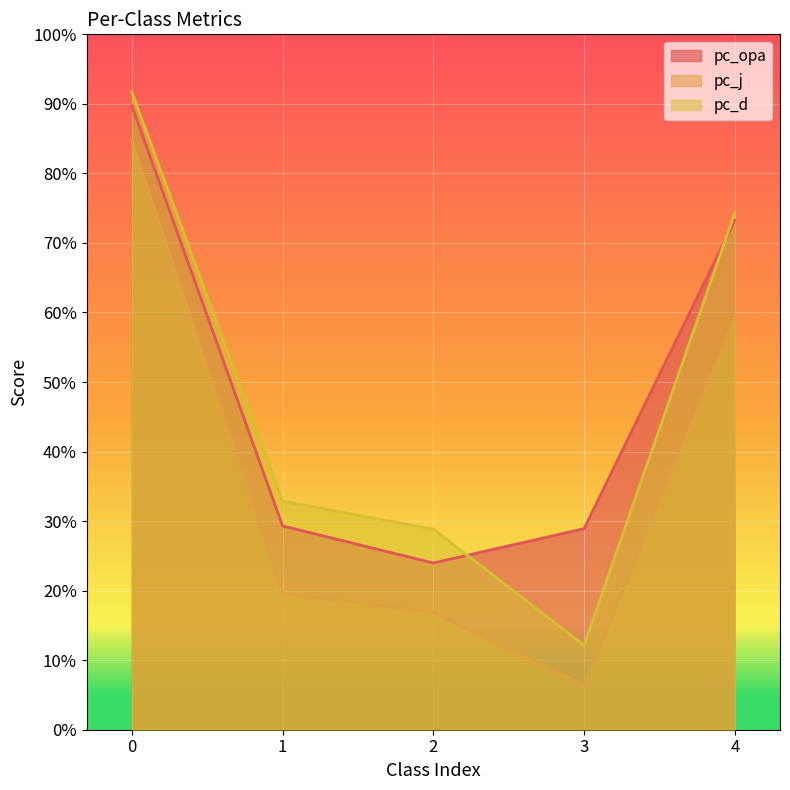

The pc_opa series shows 0.3 at 3. True or false?

True